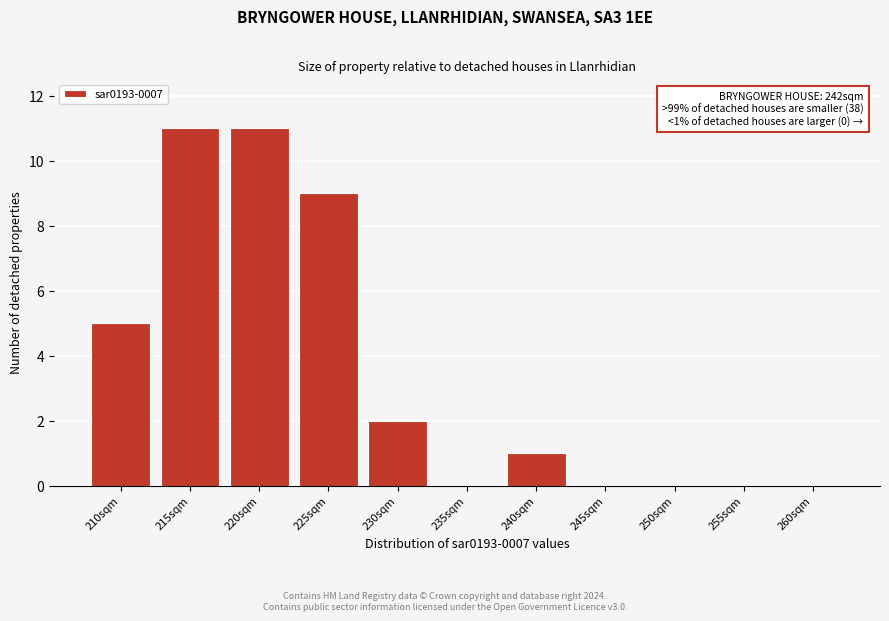

Reading left to right, extract all data points from this chart.

210sqm=5	215sqm=11	220sqm=11	225sqm=9	230sqm=2	235sqm=0	240sqm=1	245sqm=0	250sqm=0	255sqm=0	260sqm=0